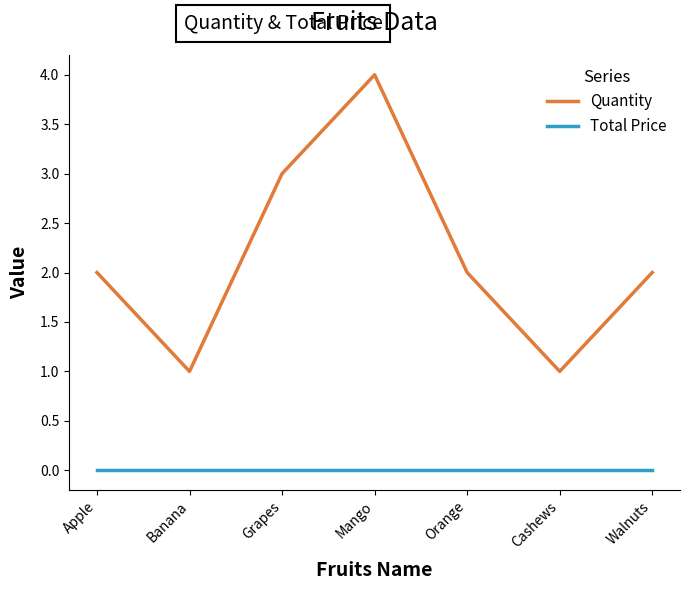

At Cashews, list the series in order from smallest to largest.

Total Price, Quantity